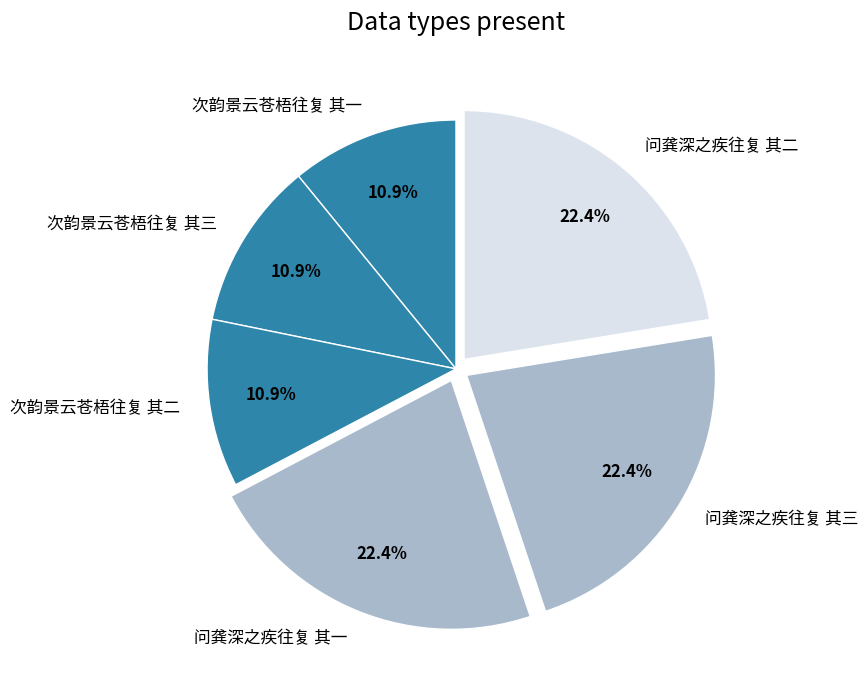

To the nearest percent, what is the difference between the 次韵景云苍梧往复 其三 and 问龚深之疾往复 其二 slice percentages?

12%